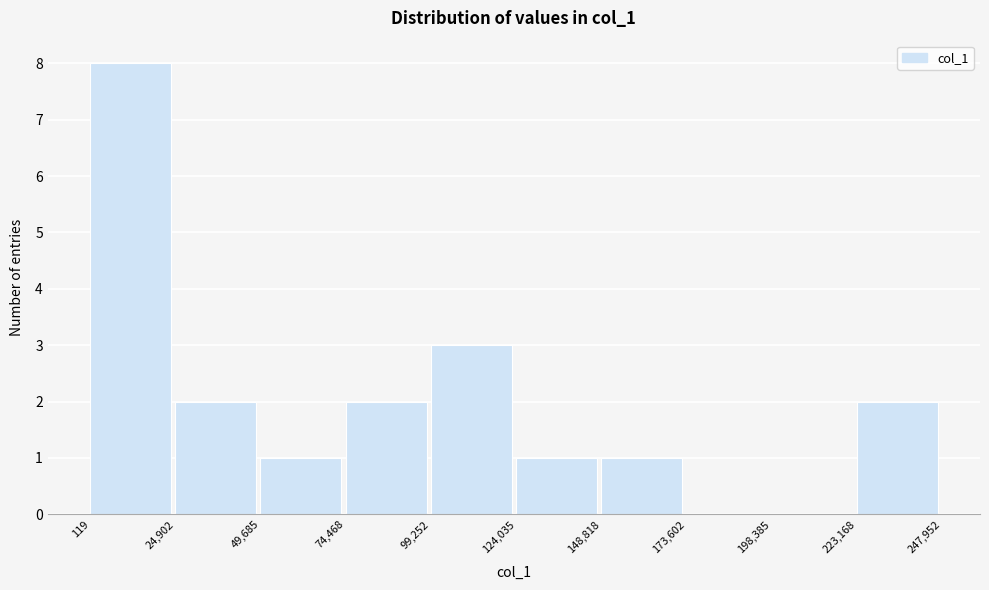

Reading left to right, list every bar in this chart as the range it spans on the x-axis followed by its height. The values are not printed on the chart, so give them approximately, as read against the axis.

119 to 24,902: 8
24,902 to 49,685: 2
49,685 to 74,468: 1
74,468 to 99,252: 2
99,252 to 124,035: 3
124,035 to 148,818: 1
148,818 to 173,602: 1
173,602 to 198,385: 0
198,385 to 223,168: 0
223,168 to 247,952: 2